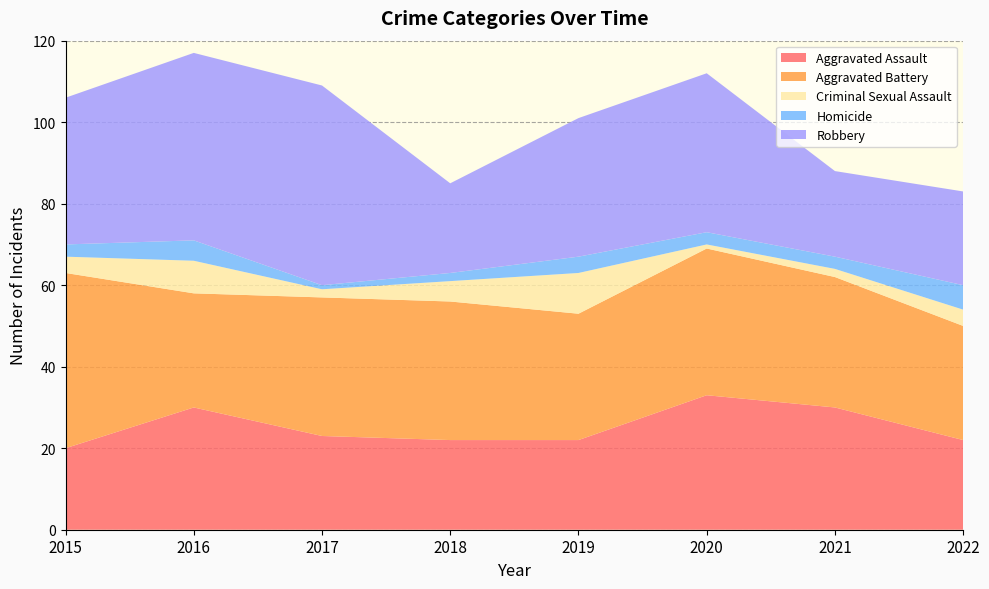

Reading left to right, what are all the values shown in this chart?

Aggravated Assault: 20	30	23	22	22	33	30	22
Aggravated Battery: 43	28	34	34	31	36	32	28
Criminal Sexual Assault: 4	8	2	5	10	1	2	4
Homicide: 3	5	1	2	4	3	3	6
Robbery: 36	46	49	22	34	39	21	23